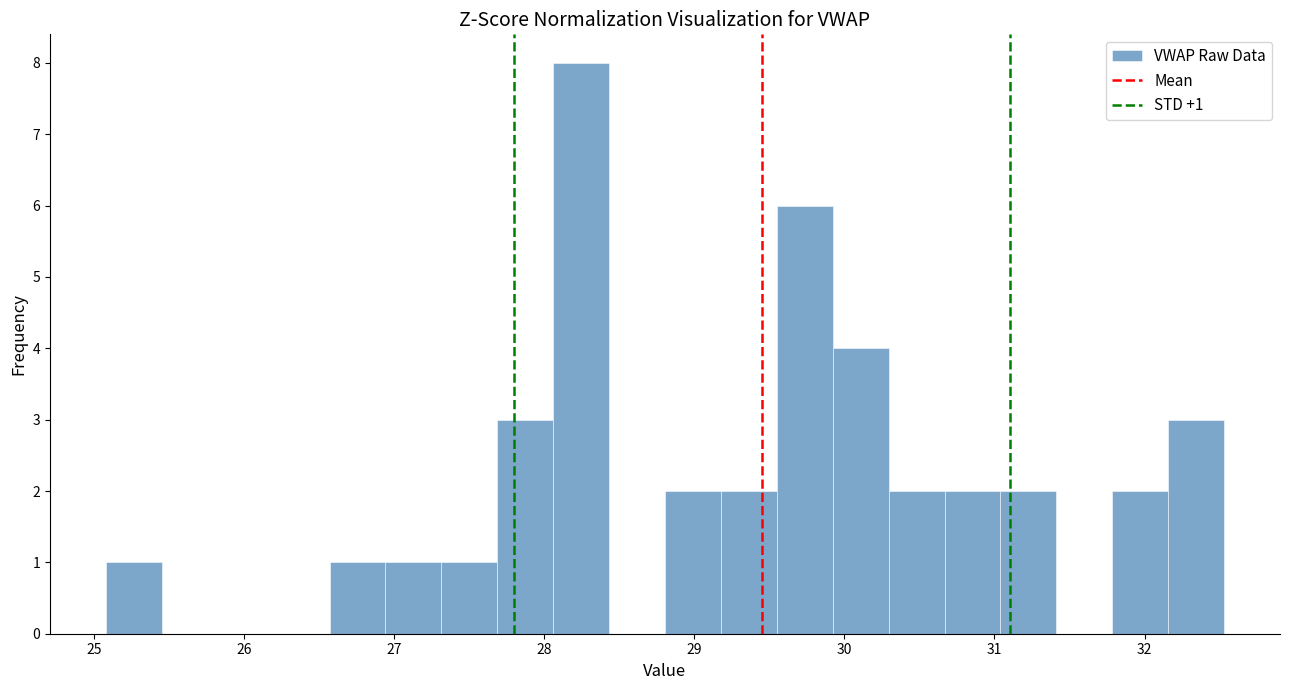

Around what value on the x-axis is the tallest bar? Give the approximate position of its centre, as read against the axis.

28.2